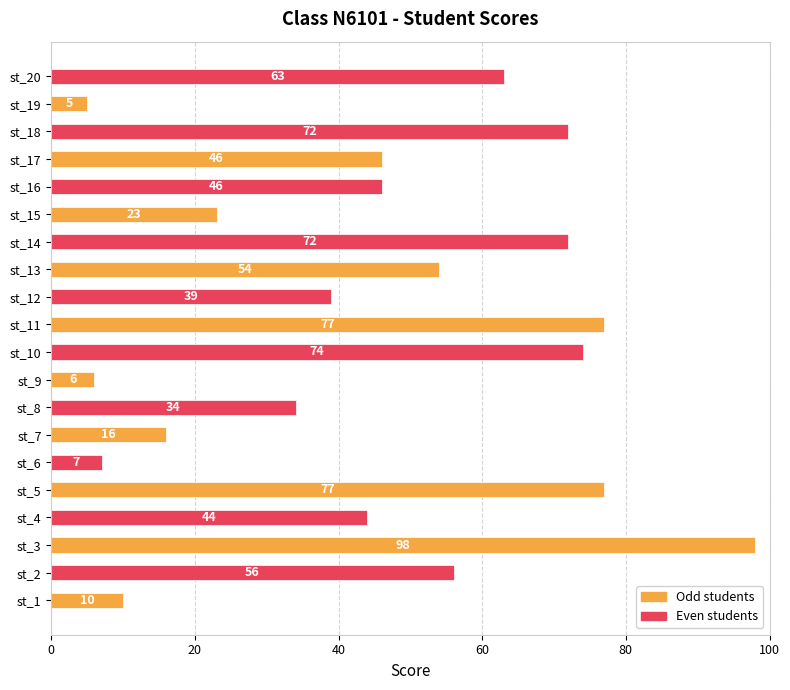

Approximately how many times larger is the value at st_15 compared to st_8?

0.7